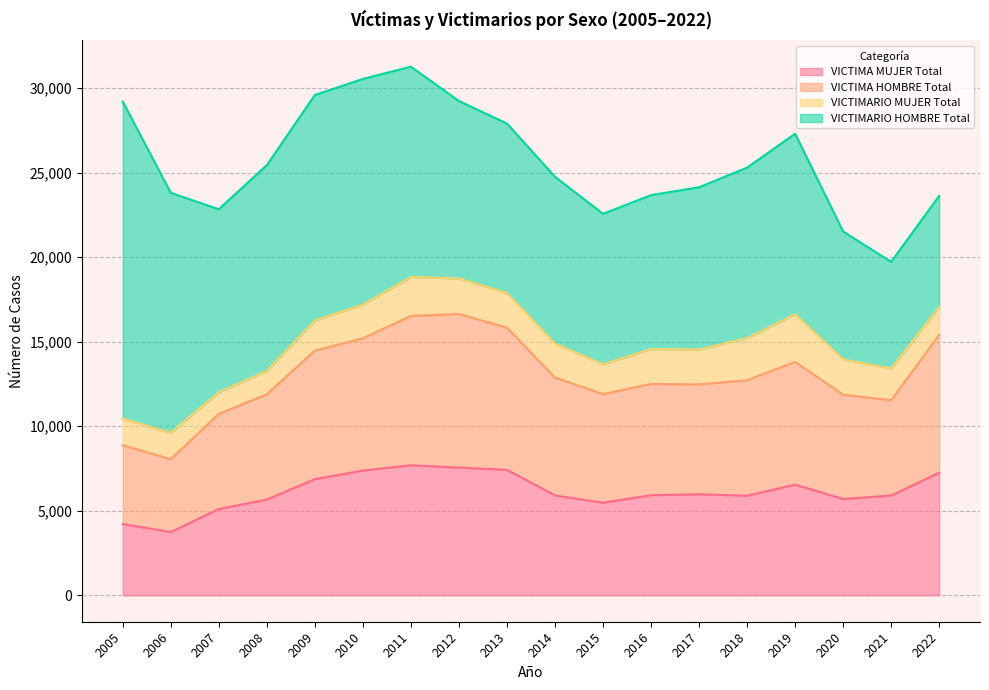

True or false: VICTIMA HOMBRE Total and VICTIMA MUJER Total intersect in this chart.

False